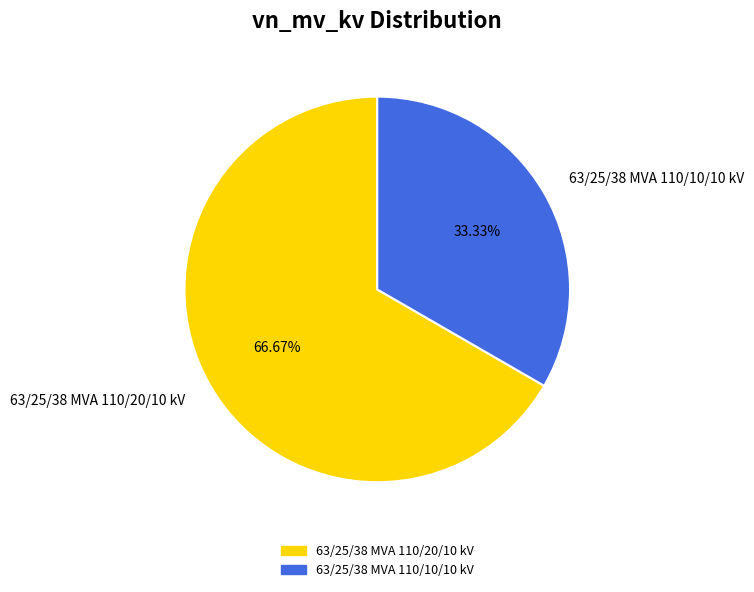

Rank the categories by value from lowest to highest.

63/25/38 MVA 110/10/10 kV, 63/25/38 MVA 110/20/10 kV